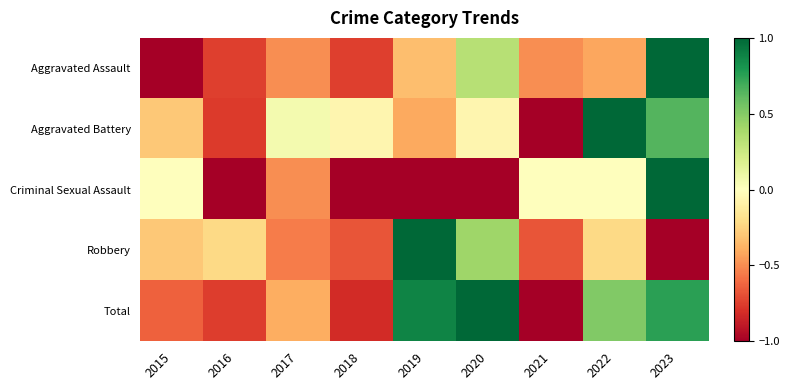

What is the difference between the highest and lowest values at 2023?

2.0